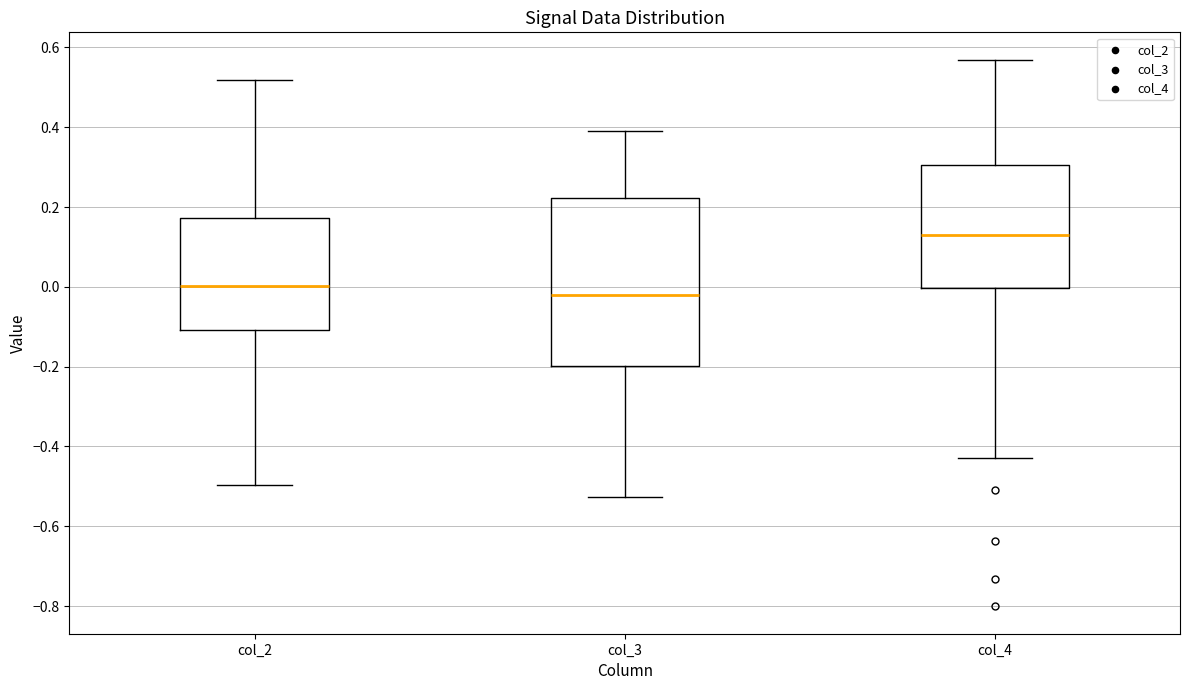

Reading left to right, transcribe this box plot: for each box, give where its median line is, the range the box spans, and where its two whiskers end, as read against the y-axis. The values are not printed on the chart, so give them approximately, as read against the axis.

col_2: median 0.00, box -0.10 to 0.18, whiskers -0.50 to 0.52
col_3: median -0.02, box -0.20 to 0.22, whiskers -0.52 to 0.38
col_4: median 0.14, box 0.00 to 0.30, whiskers -0.42 to 0.56